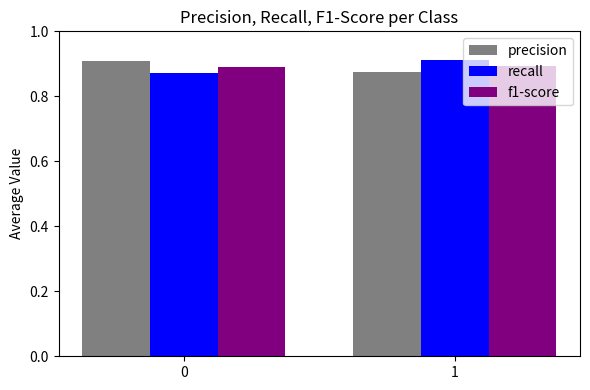

What is the total value across all series at 0?

2.7